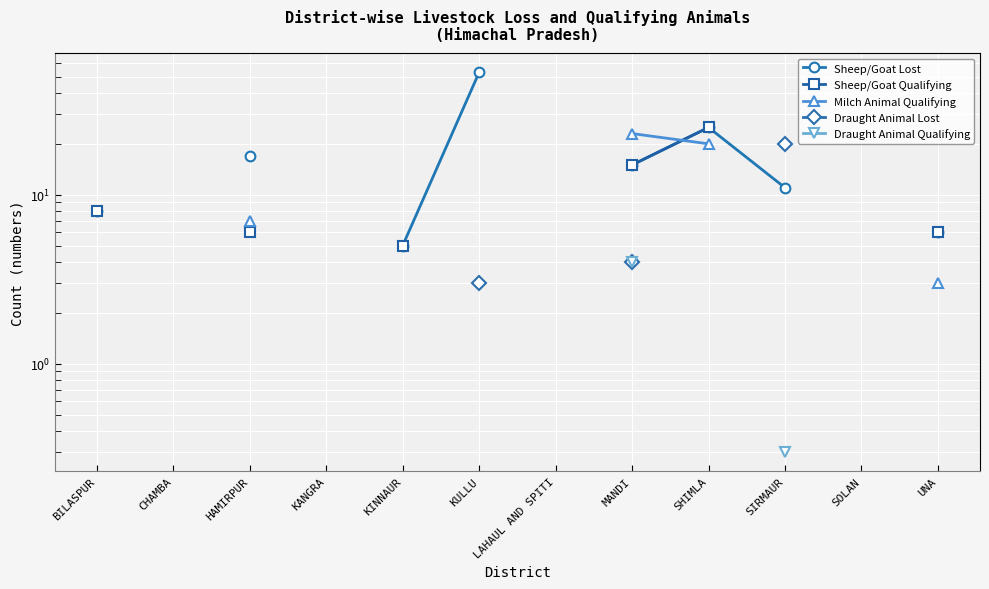

Rank the series by their maximum value, from highest to lowest.

Sheep/Goat Lost, Sheep/Goat Qualifying, Milch Animal Qualifying, Draught Animal Lost, Draught Animal Qualifying